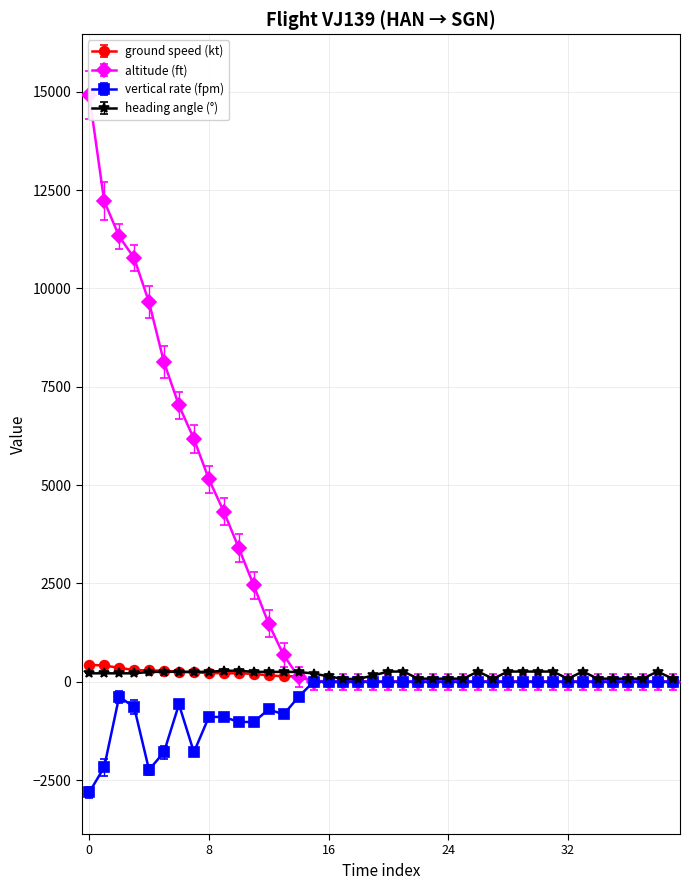

Is it true that vertical_rate equals 1868 at 22?

False